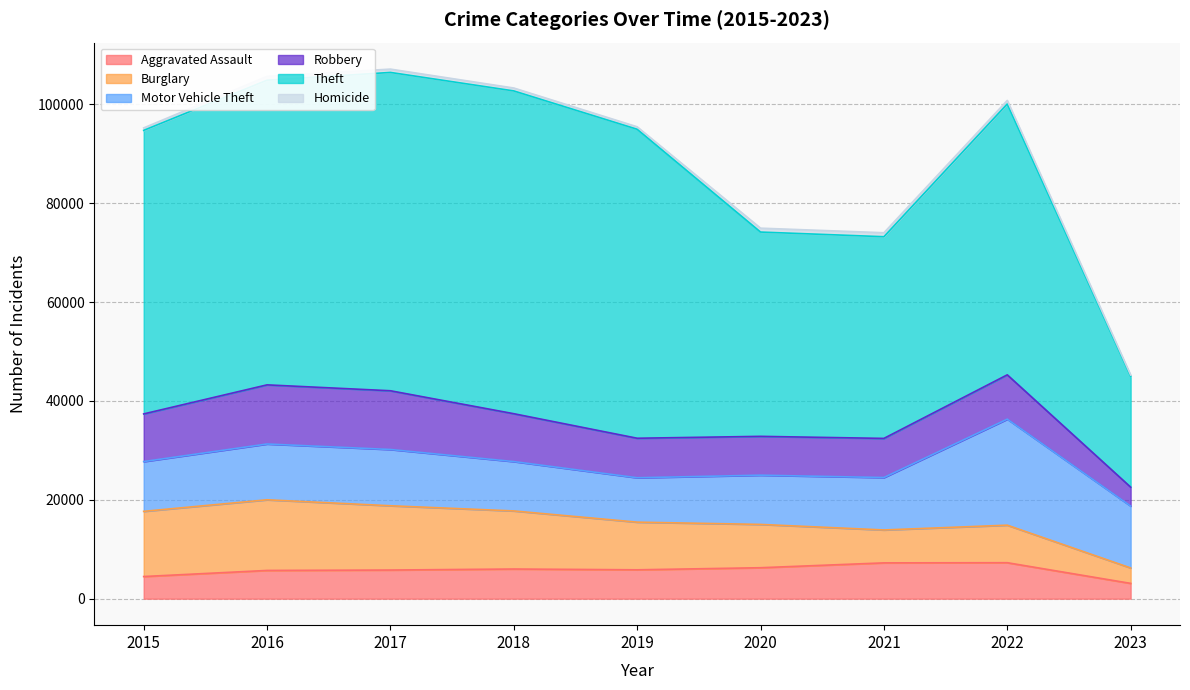

How many categories are shown in the chart?

9